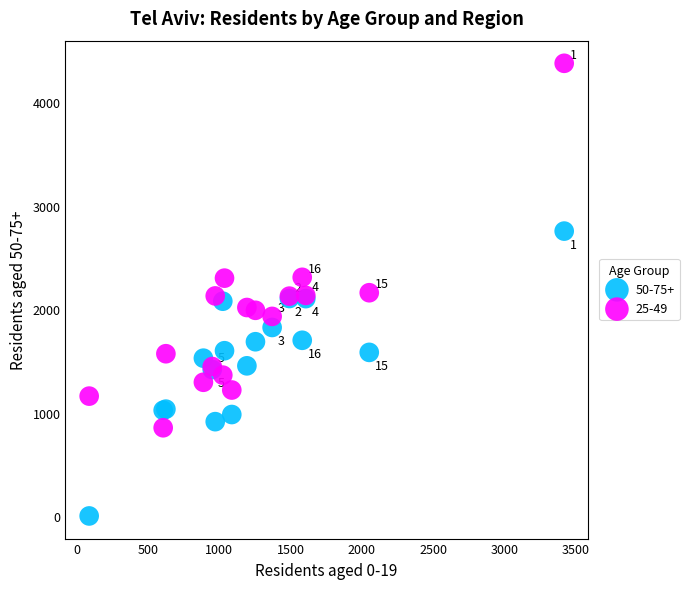

Which series has the largest Y range (max minus min)?

25-49